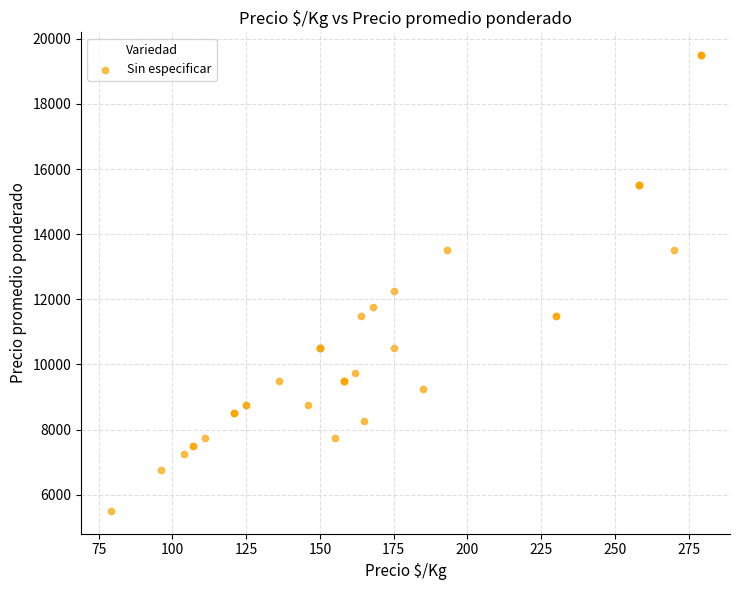

What Y value in the scatter plot is closest to 12500?

12250